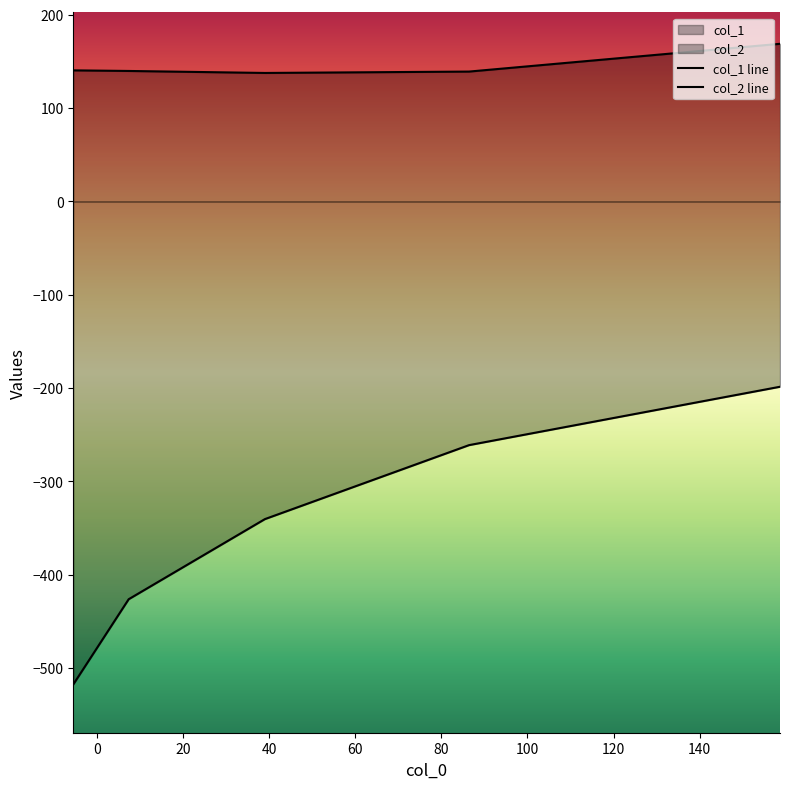

Read the col_2 value at 86.421.

-261.1